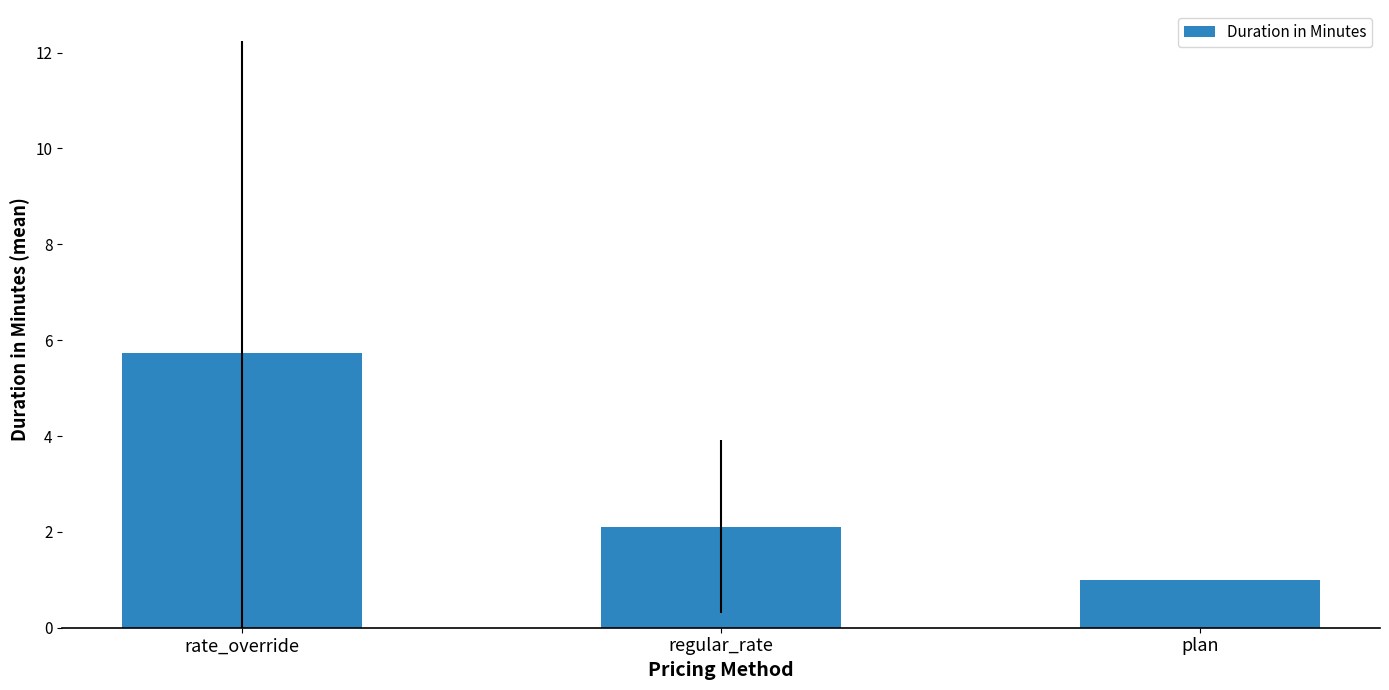

What is the greatest value displayed?

5.7